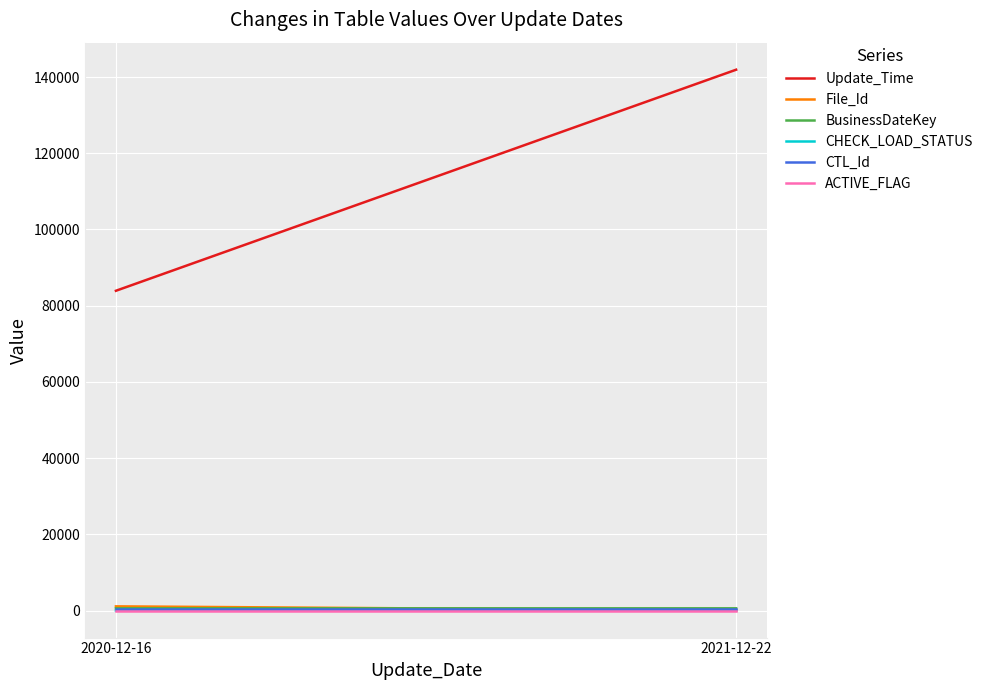

How many series are shown in this chart?

6